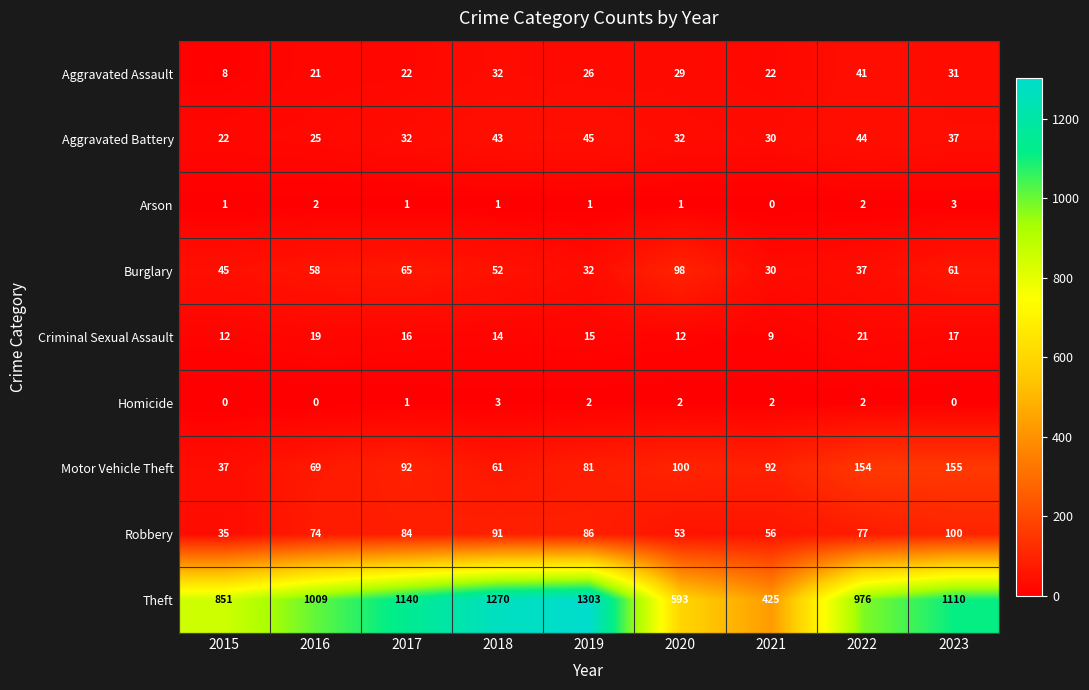

What is the spread (max minus min) of values at 2022?

974